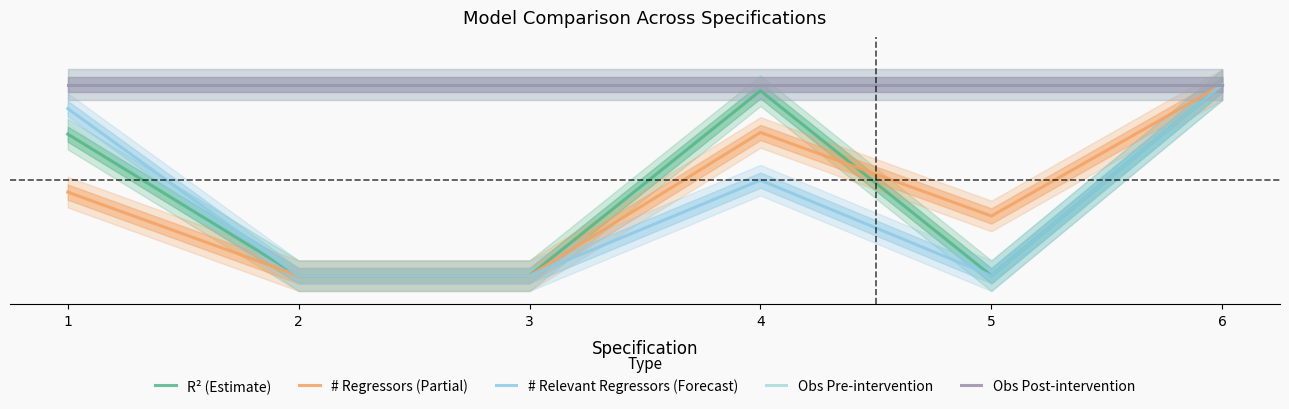

Read the # Relevant Regressors (Forecast) value at 1.

0.9